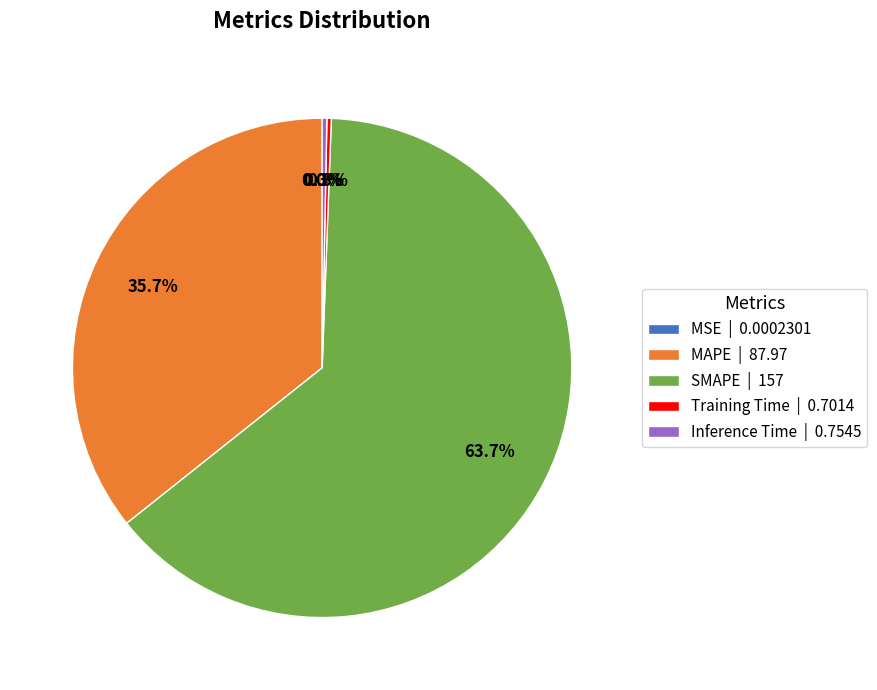

Does any single category account for the majority?

Yes